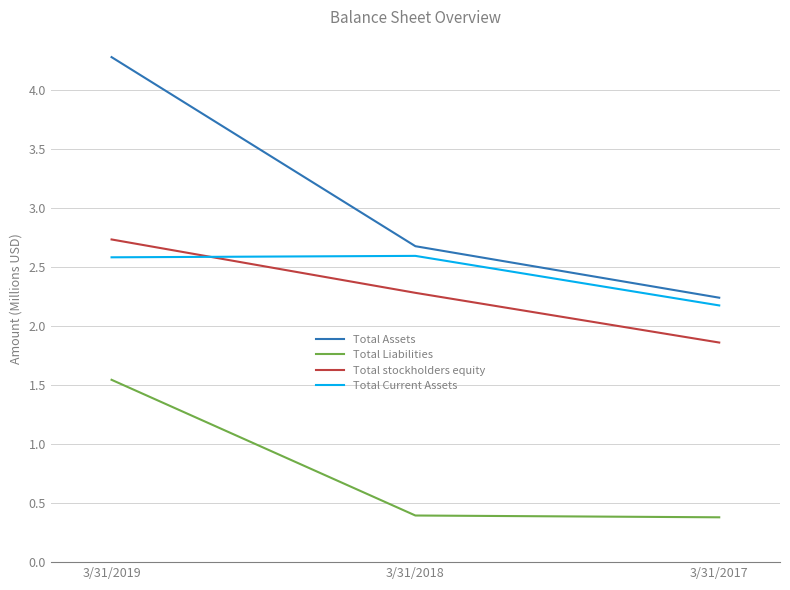

At which label does Total Assets reach its minimum?

3/31/2017